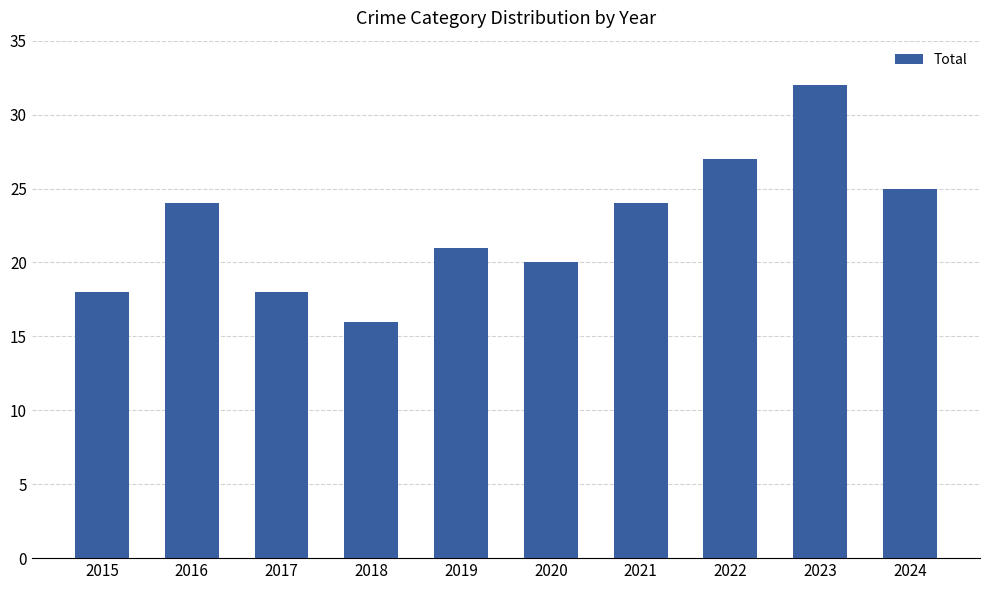

True or false: the data shows 27 at 2022.

True